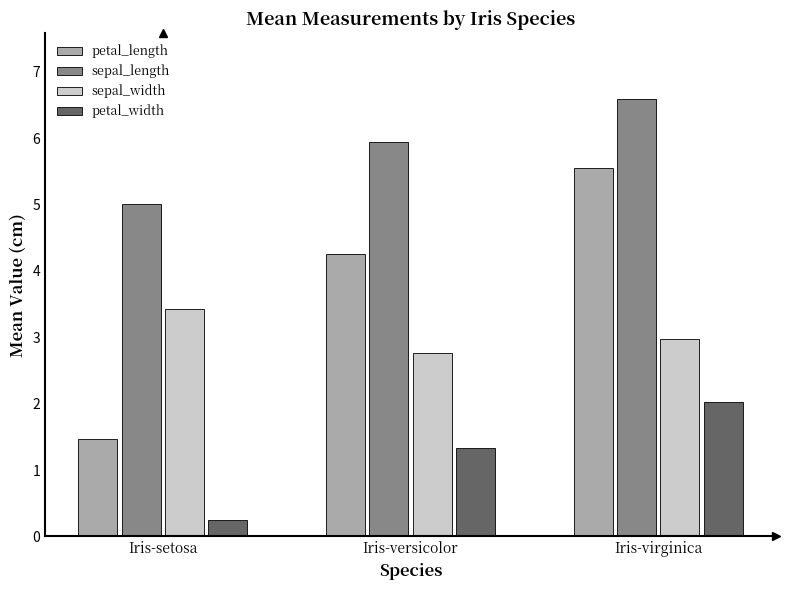

What is the difference between the maximum and minimum values in the sepal_length series?

1.6